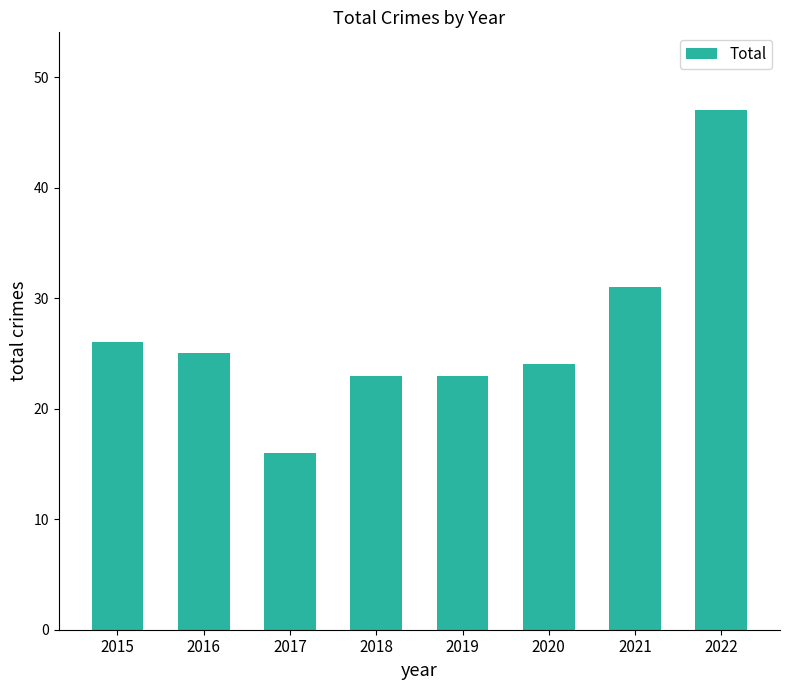

Approximately how many times larger is the value at 2022 compared to 2020?

2.0